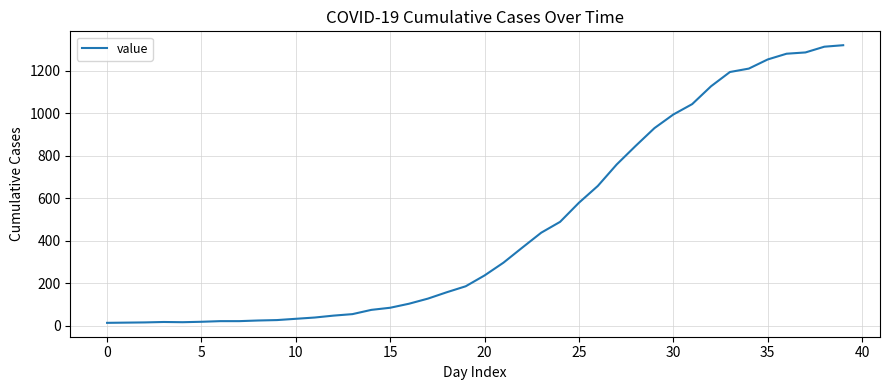

What is the maximum value shown in the chart?

1319